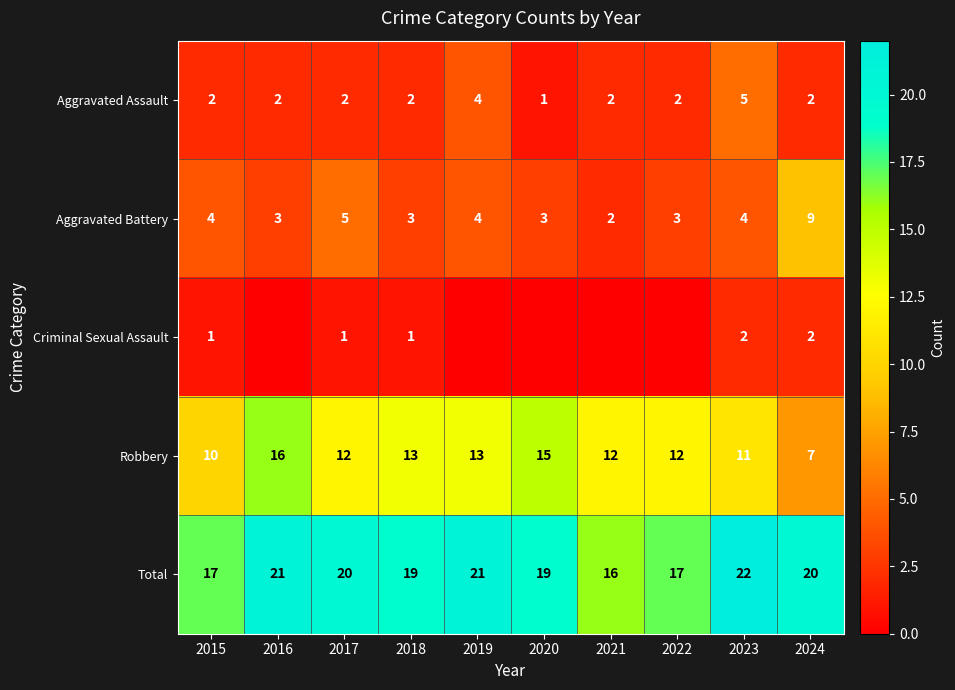

What is the difference between the highest and lowest values at 2017?

19